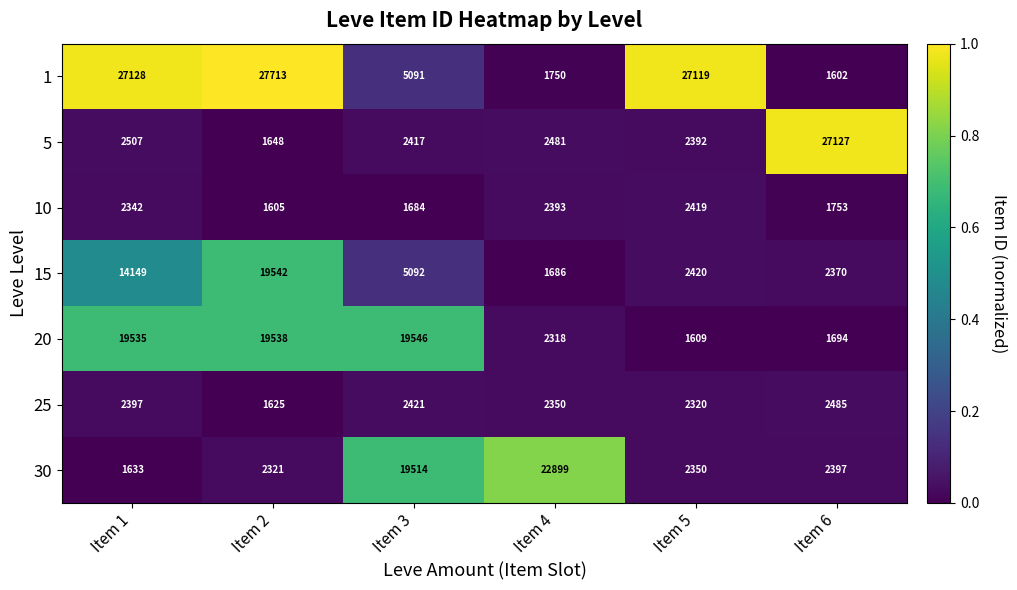

Rank the series at Item 5 from lowest to highest value.

20, 25, 30, 5, 10, 15, 1